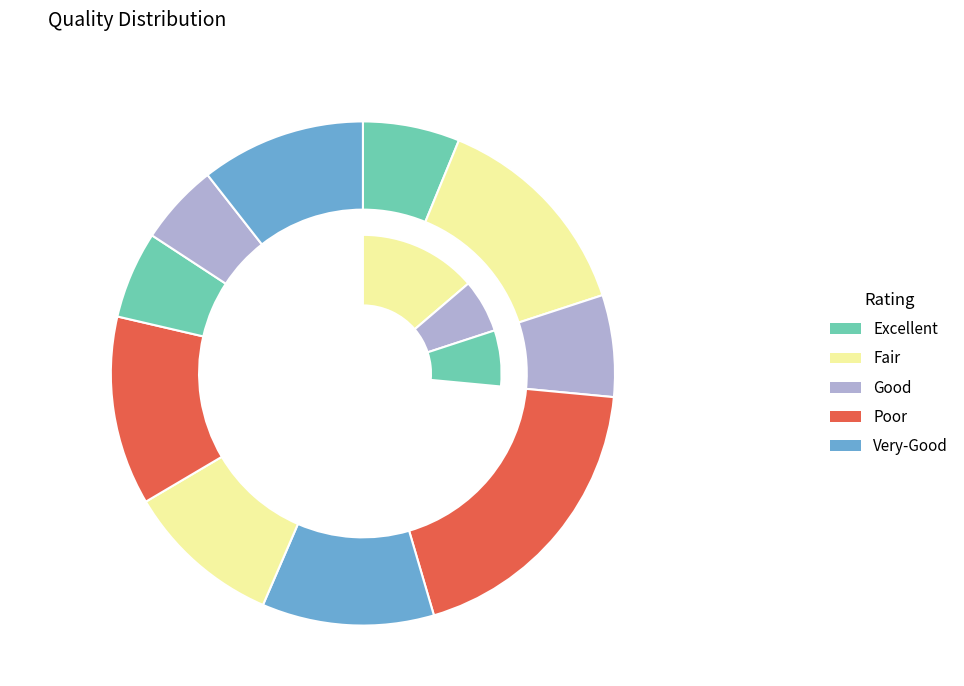

To the nearest percent, what portion does 21322 represent?

11%